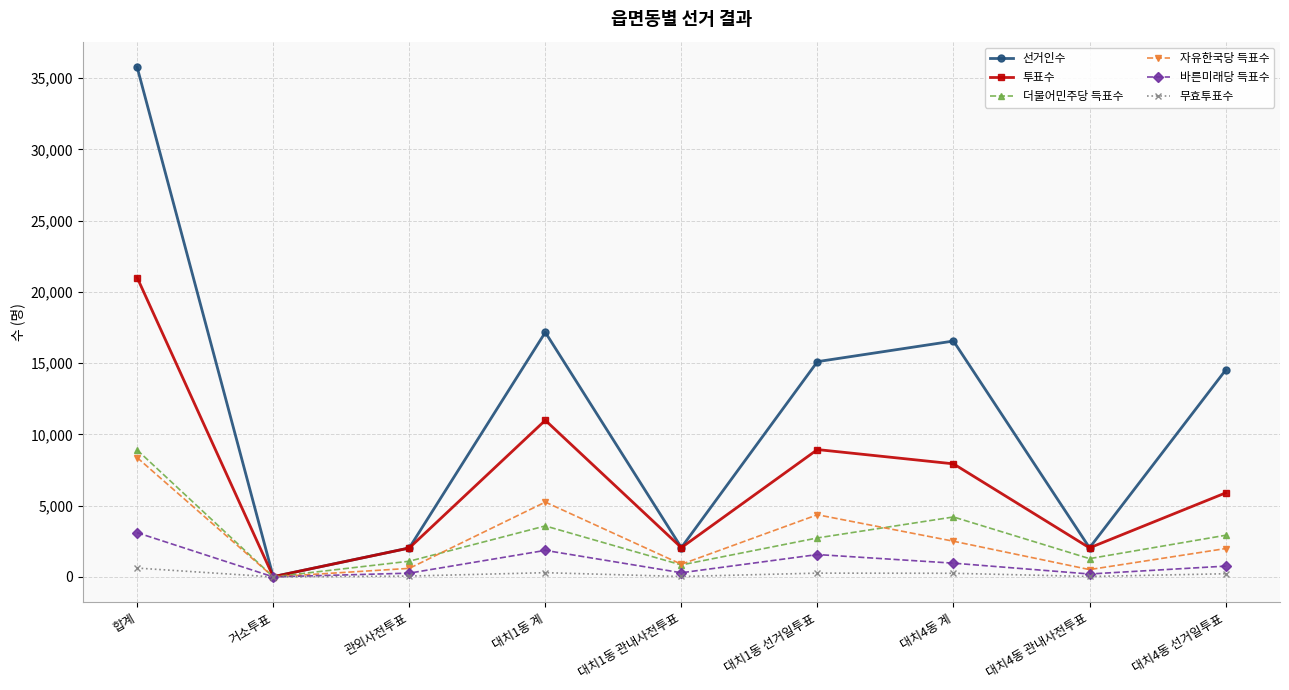

What is the label of the 1st point from the right?

대치4동 선거일투표